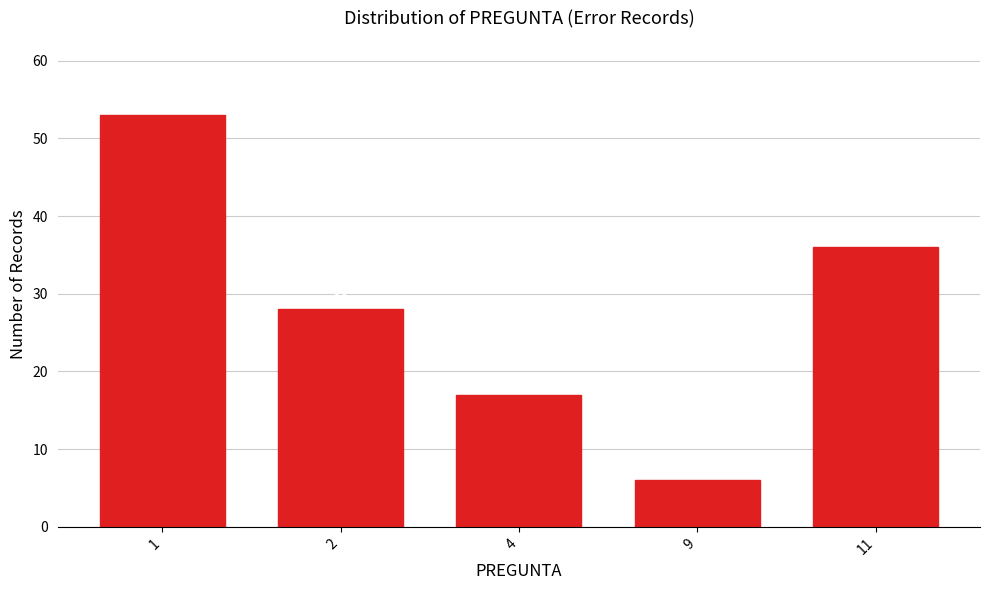

Reading right to left, what are all the values shown in this chart?

36	6	17	28	53